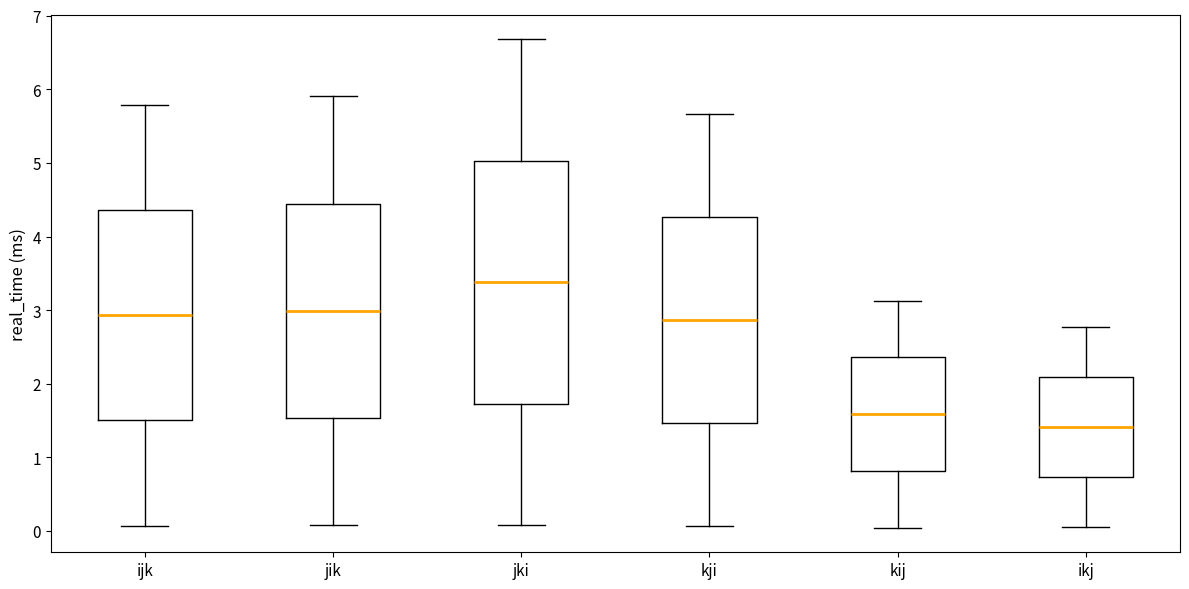

Which box is the tallest, from its lower edge to its upper edge?

jki